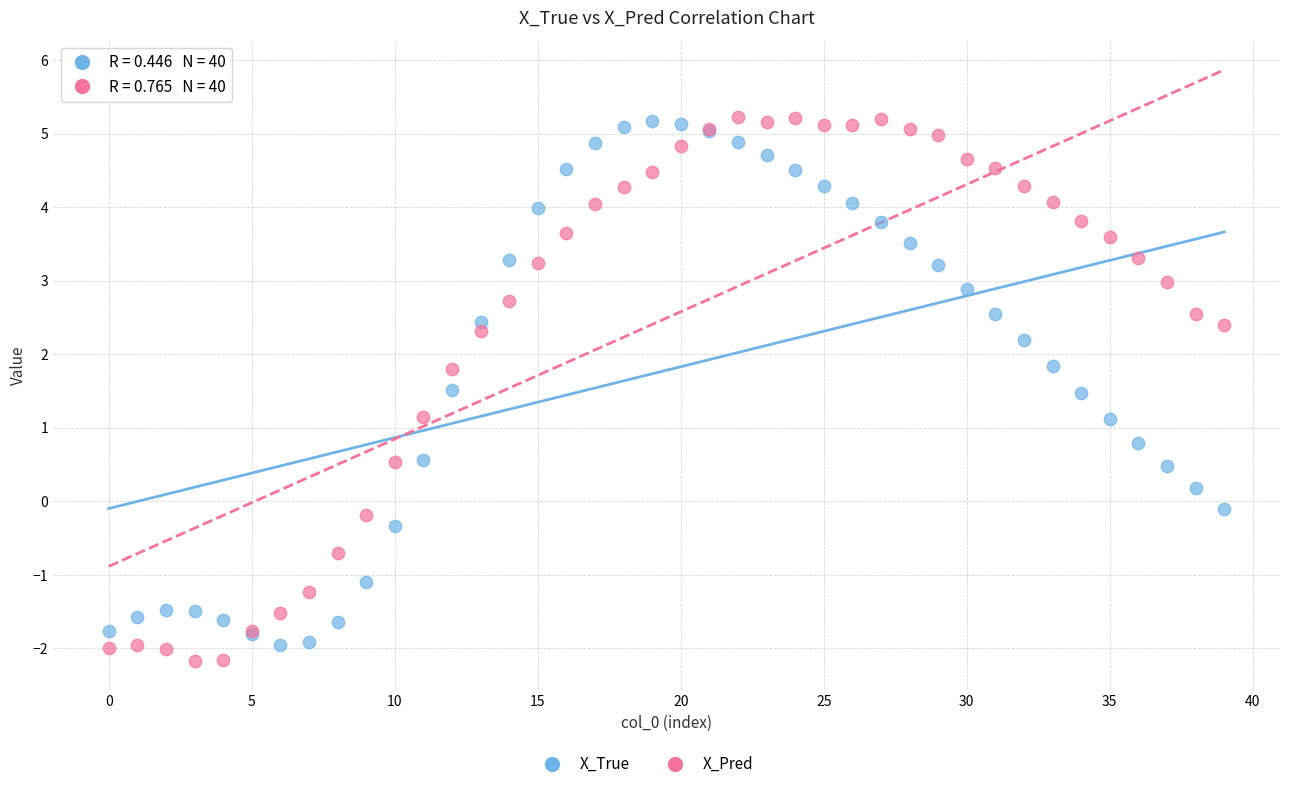

Which series has the largest Y range (max minus min)?

X_Pred